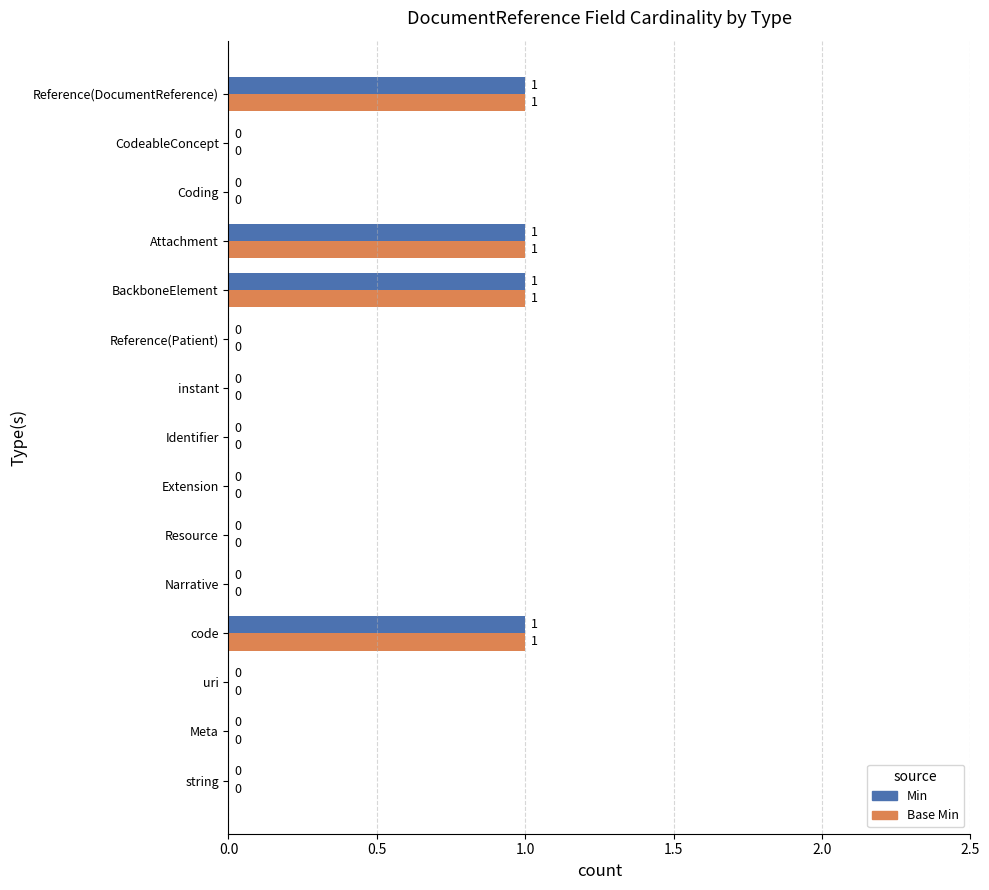

What is the sum of all Base Min values?

4